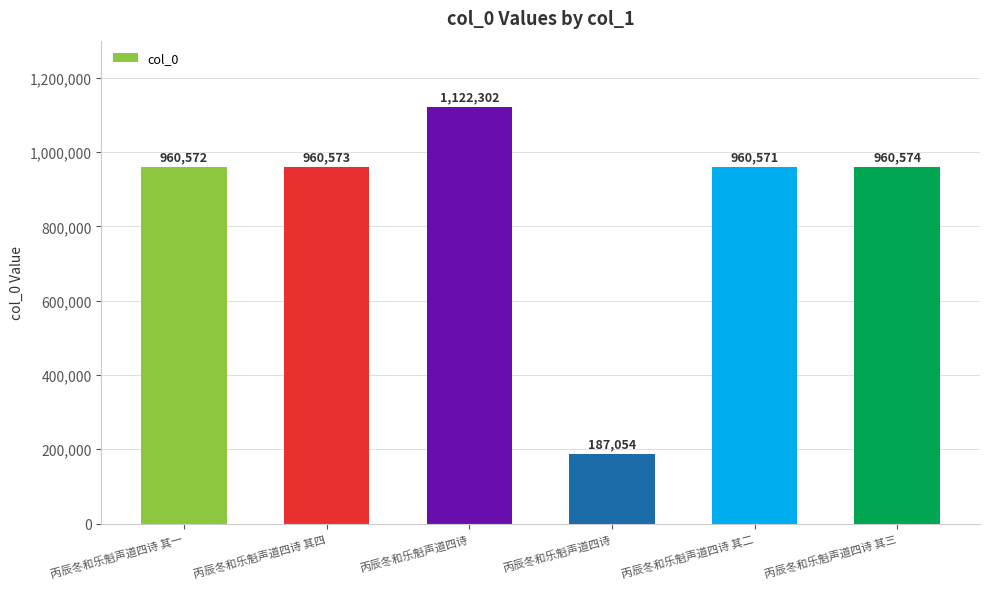

Are the bars grouped side by side (vs. stacked)?

No